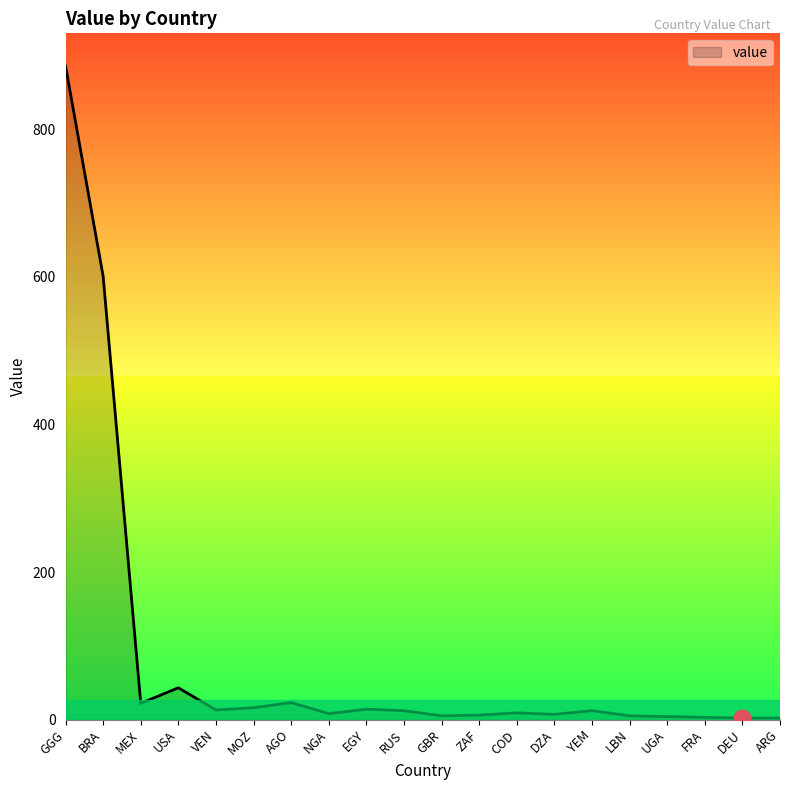

At which category does the chart reach its peak across all series?

GGG